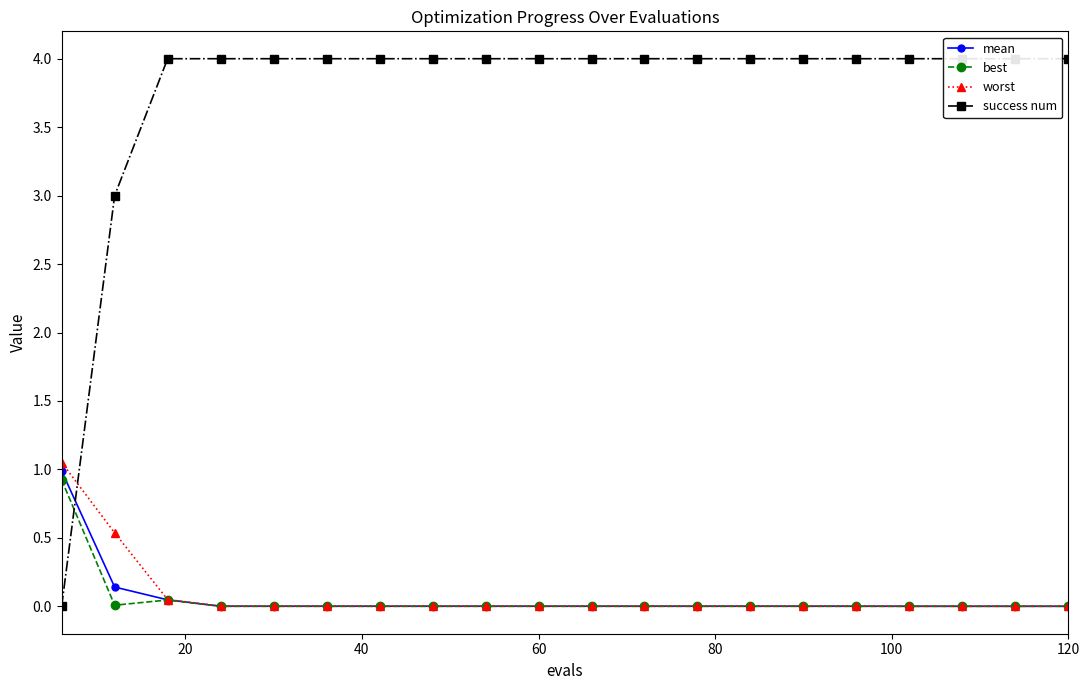

Which series ends up on top after the final intersection of best and success num?

success num